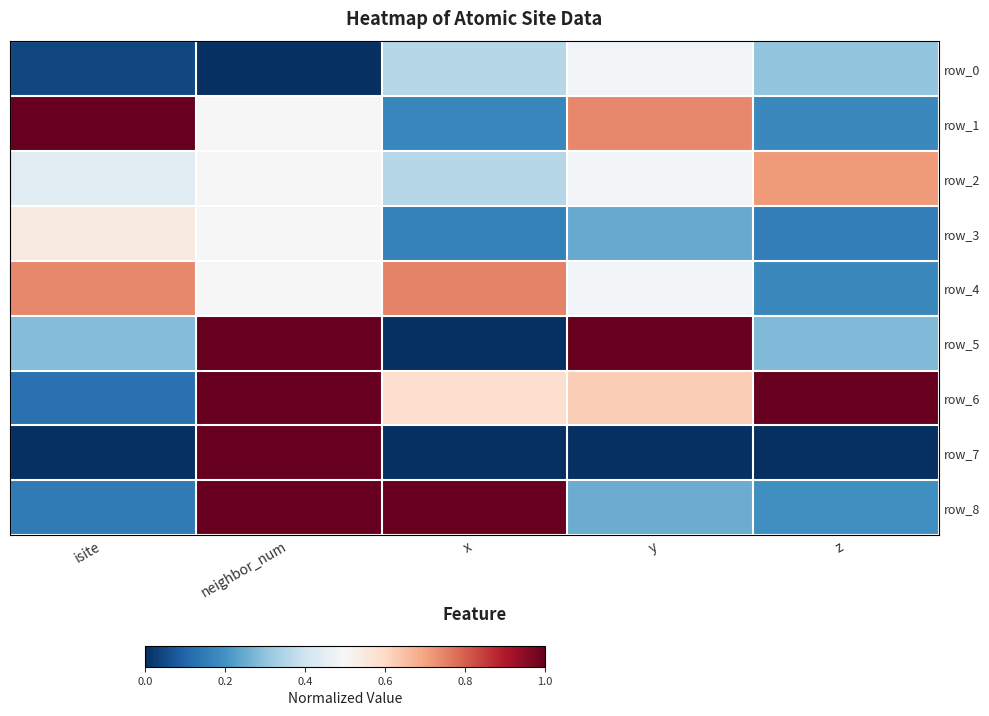

List the labels in order of row_8 value, largest first.

neighbor_num, x, y, z, isite